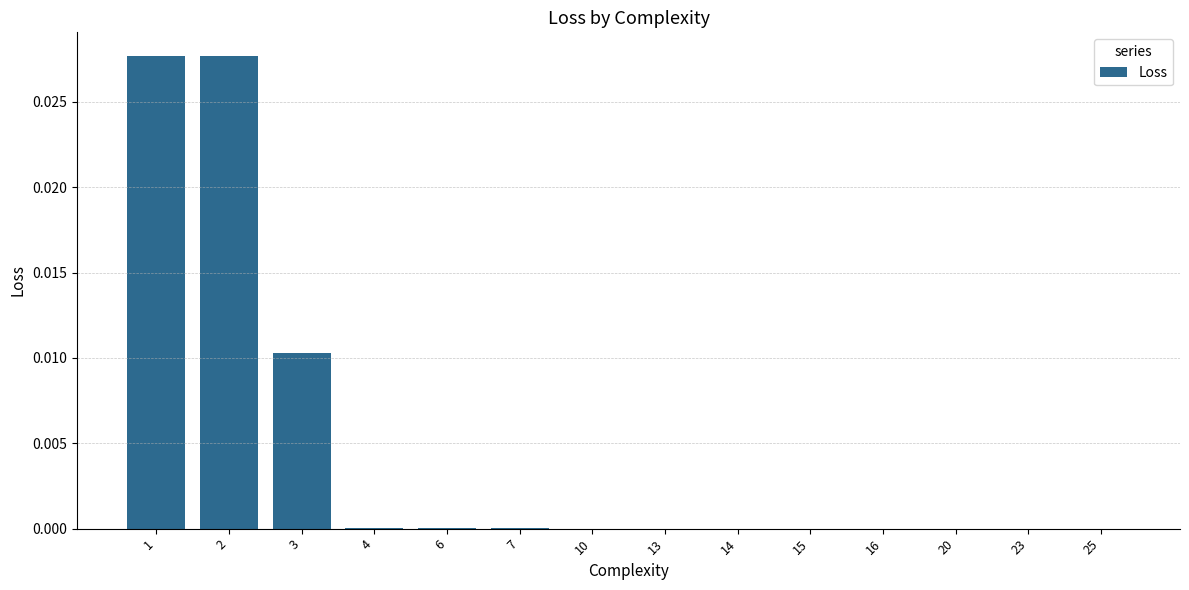

Is it true that the value at 10 is 0.0?

True